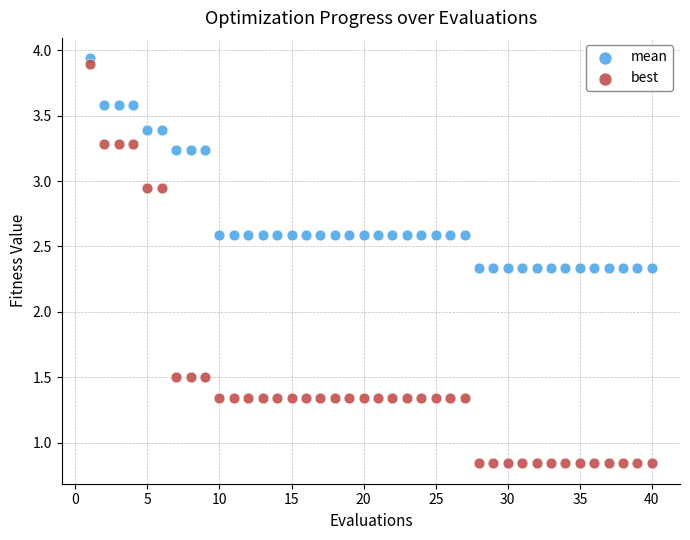

Which series reaches the maximum Y coordinate?

mean